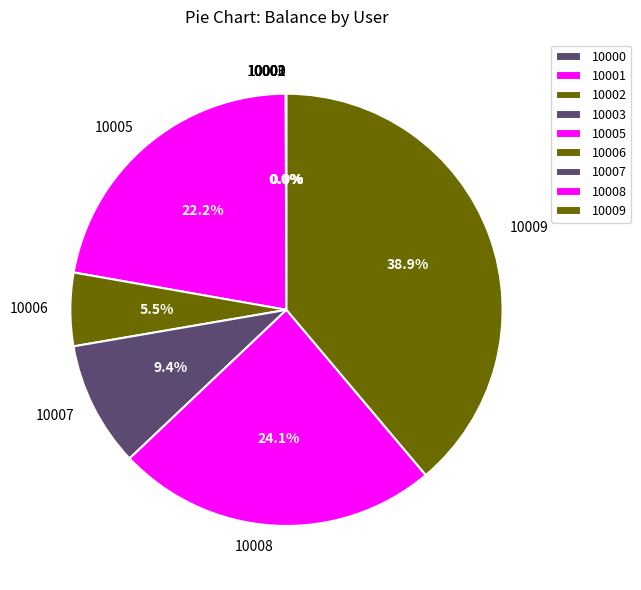

To the nearest percent, what is the difference between the largest and smallest slice percentages?

39%